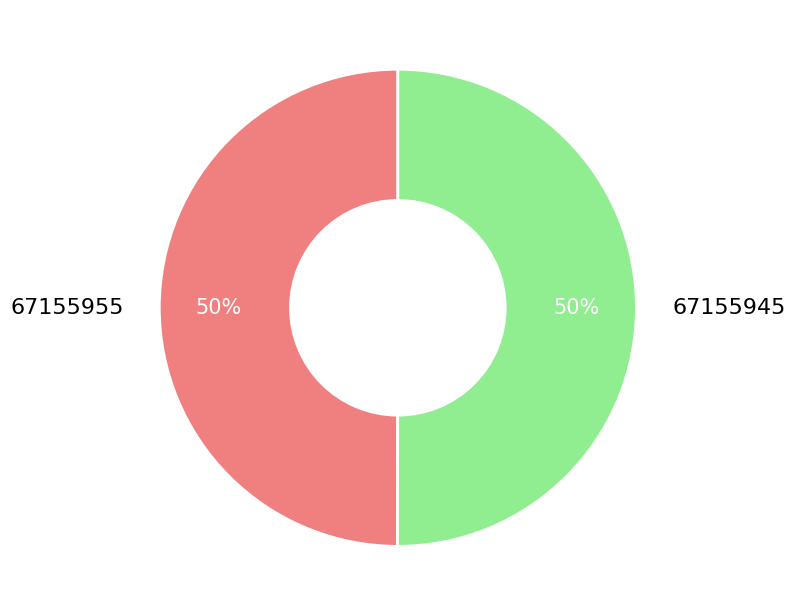

What percentage is the 67155955 slice, to the nearest percent?

50%